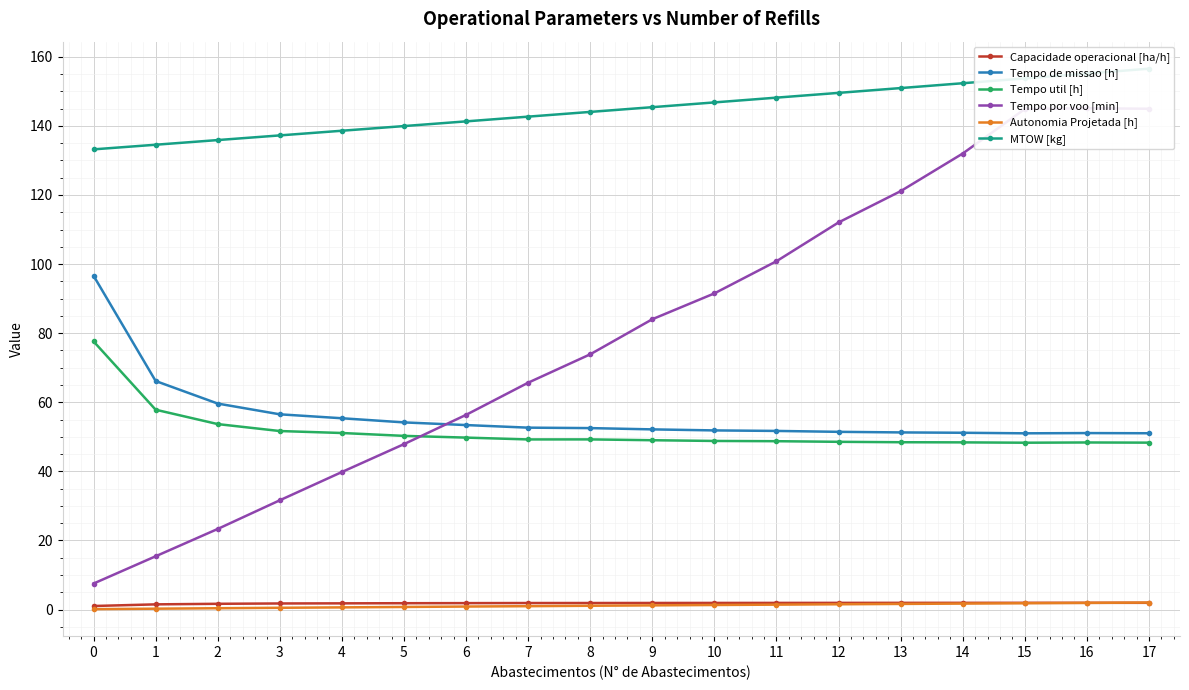

True or false: Autonomia Projetada [h] has a value of 1.9 at 16.

True